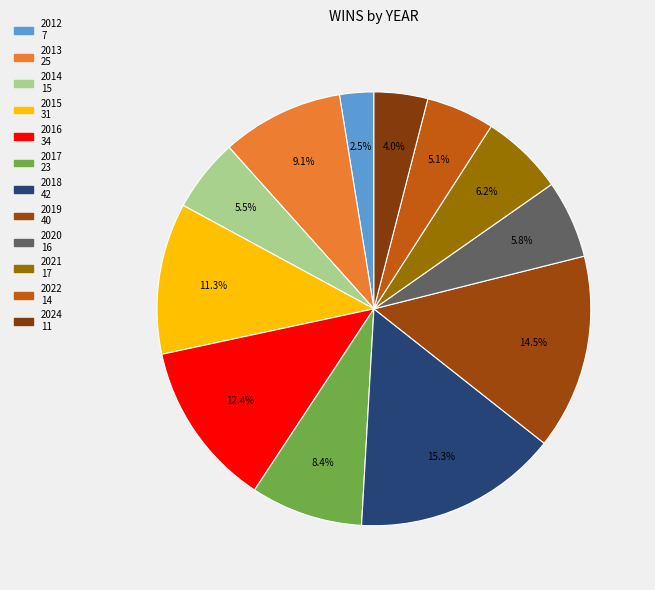

Count the number of slices in the pie.

12